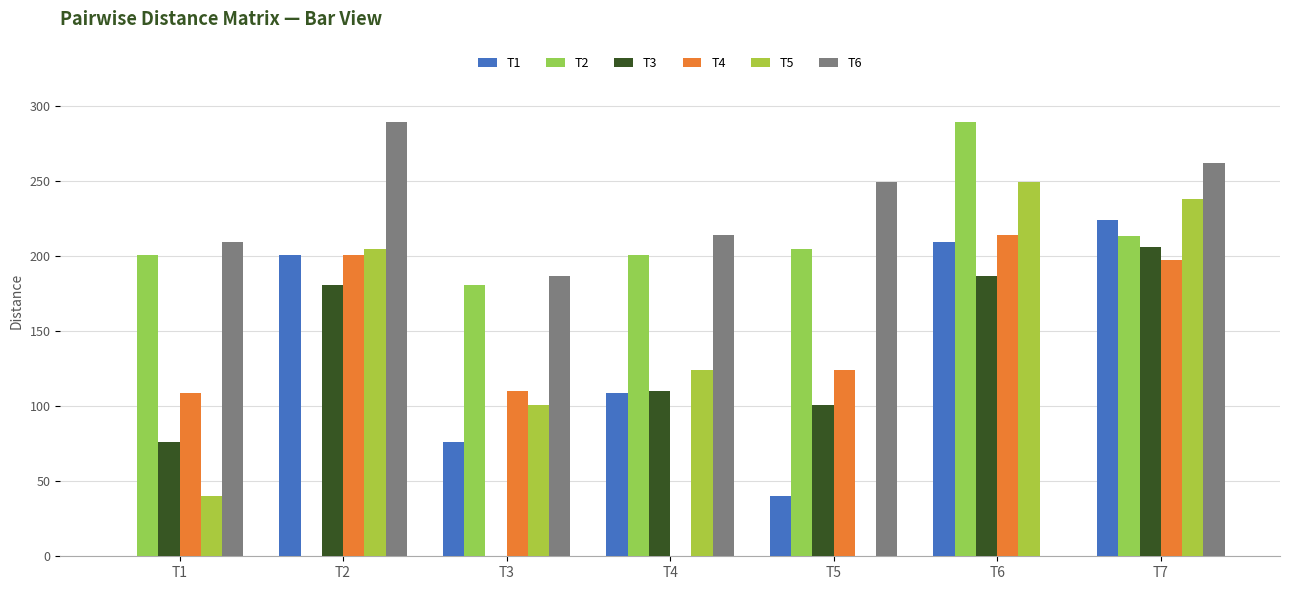

Count the number of categories in the chart.

7